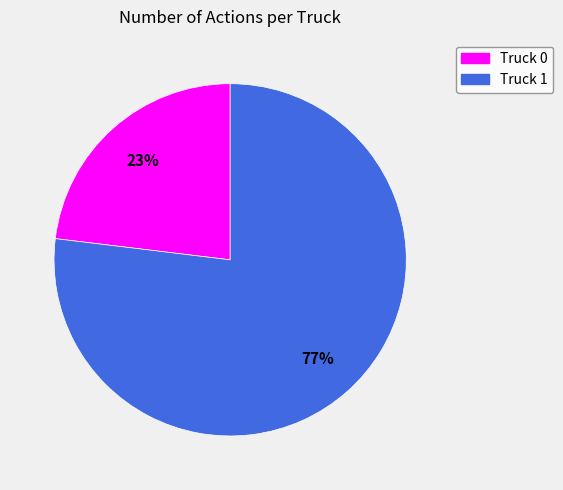

Combined, do Truck 0 and Truck 1 account for over 50%?

Yes